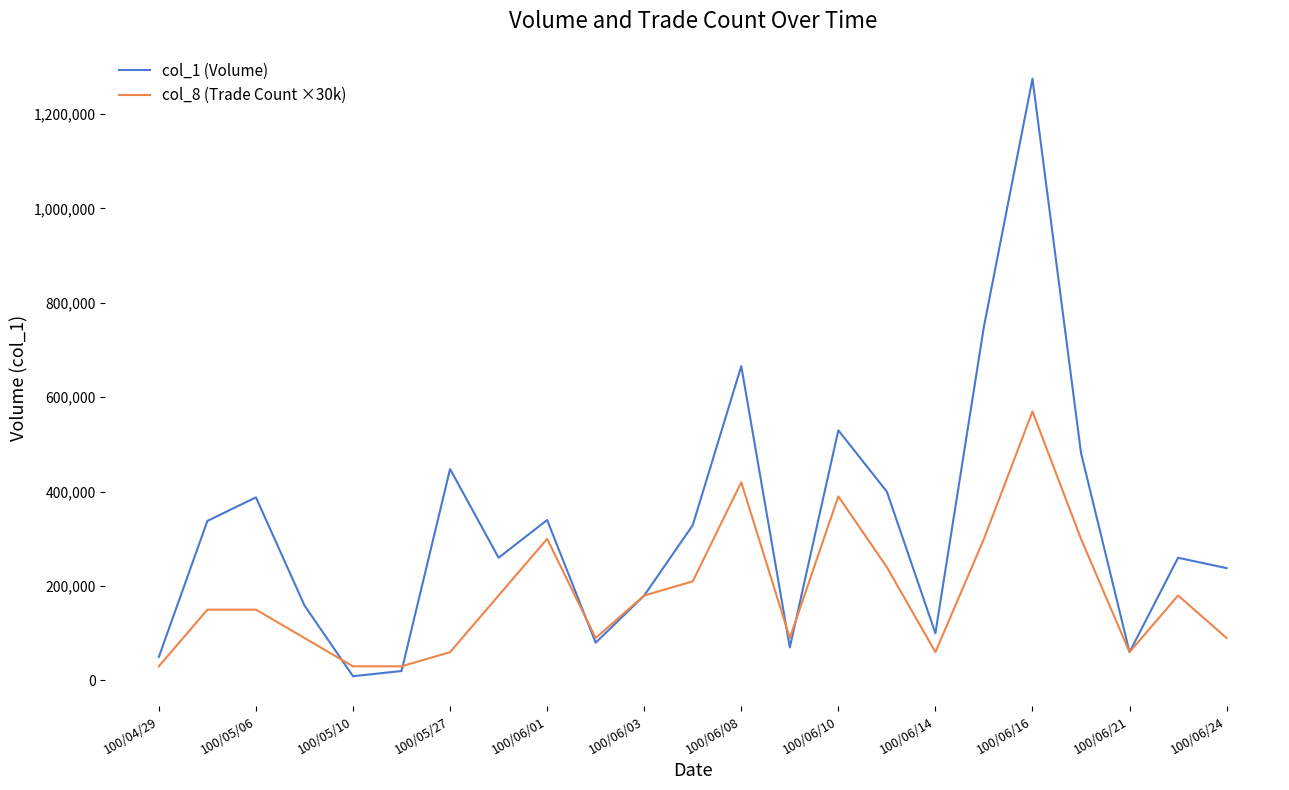

Which series has the largest range (max minus min)?

col_1 (Volume)